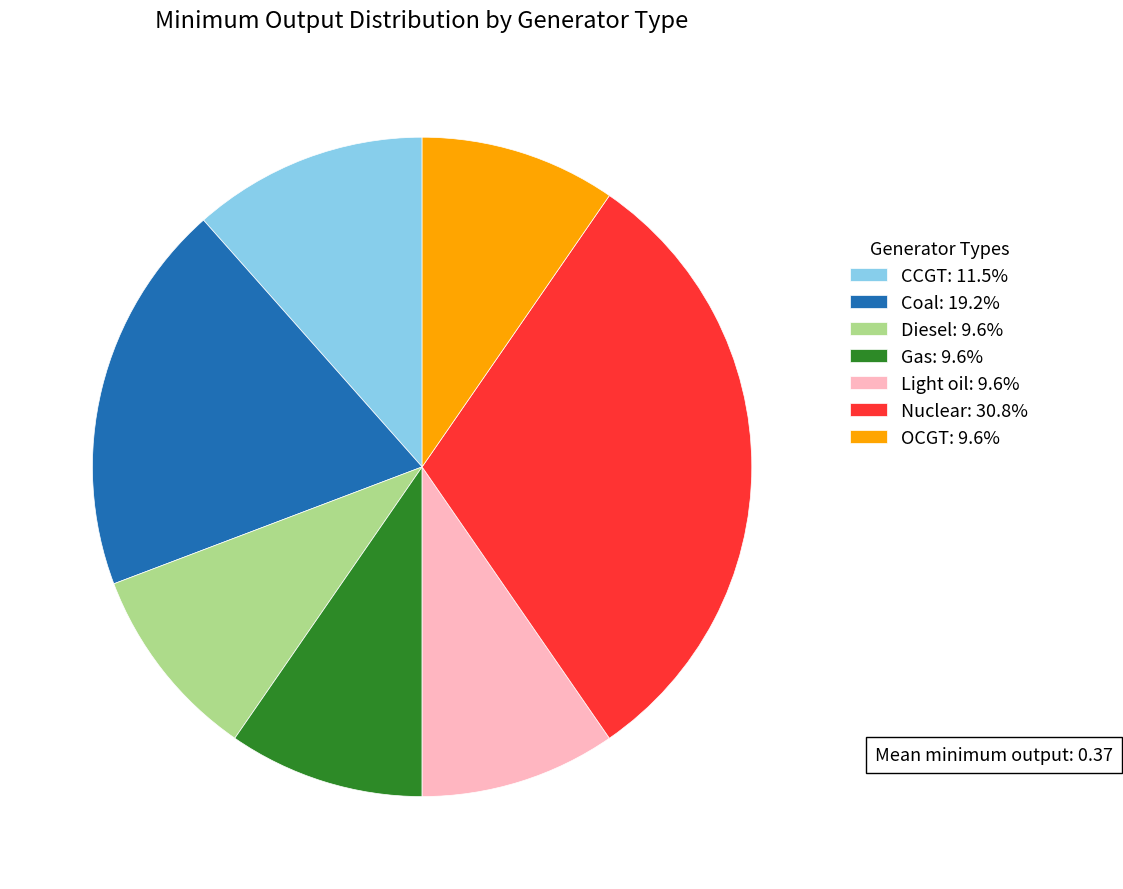

True or false: Coal accounts for 27% of the total.

False